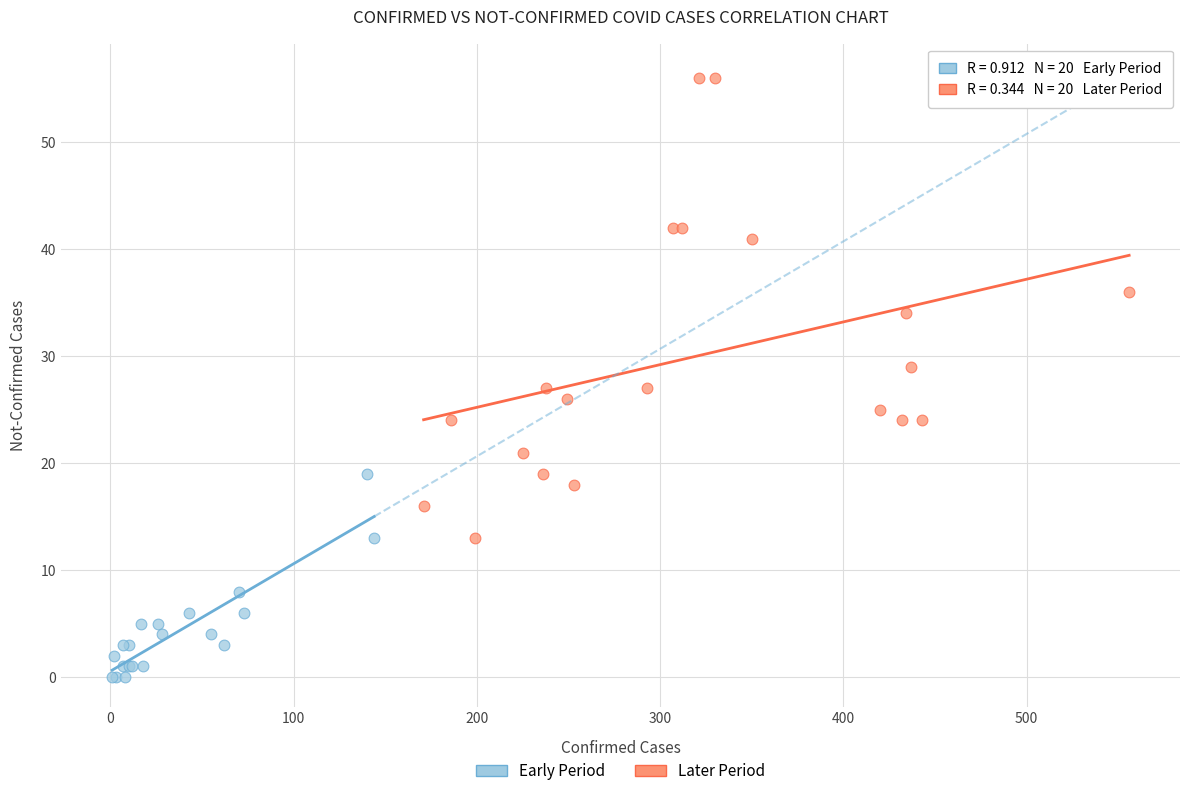

Which series reaches the minimum Y coordinate?

Early Period